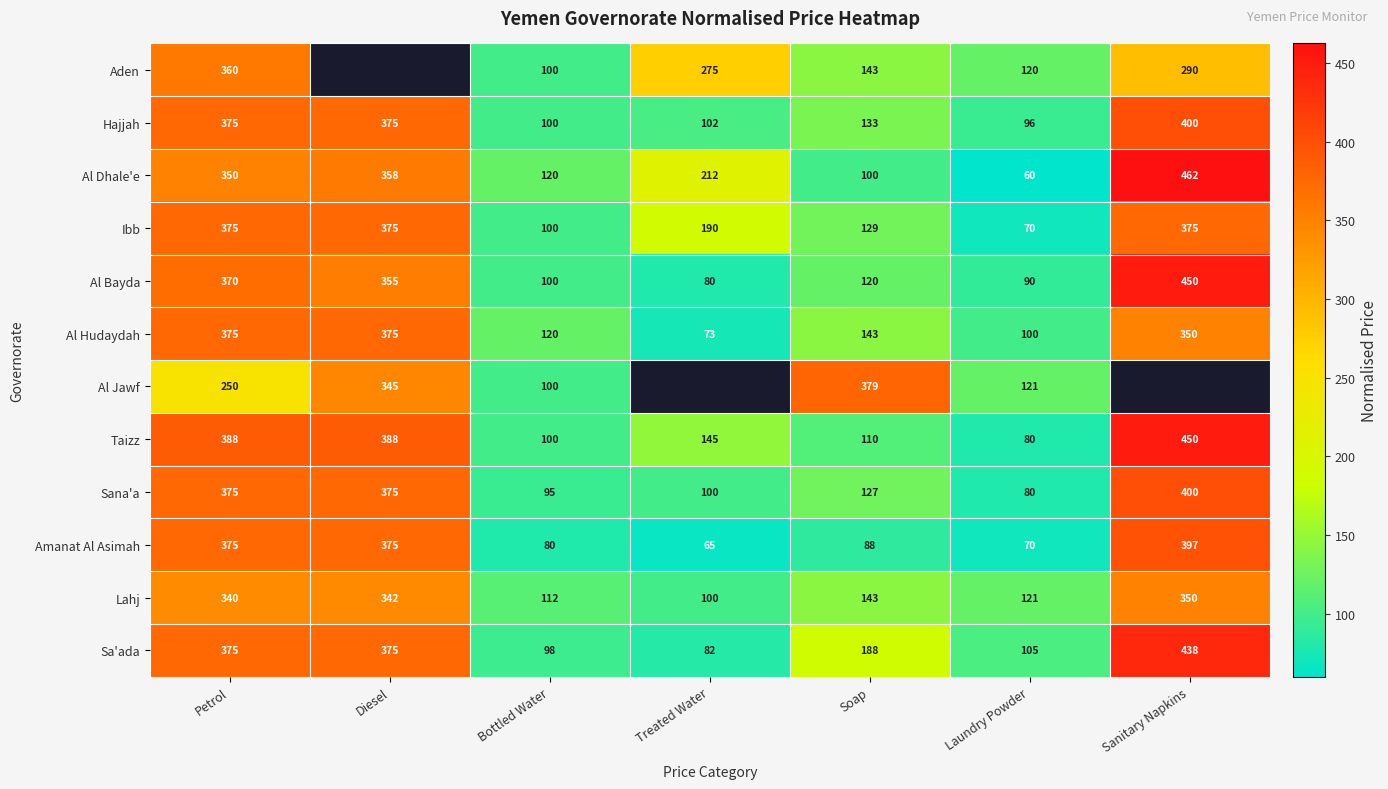

What is the average value of the Amanat Al Asimah series?

207